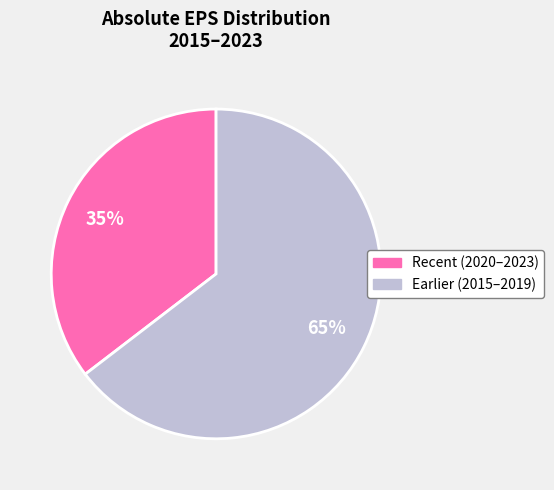

To the nearest percent, what is the average slice percentage?

50%